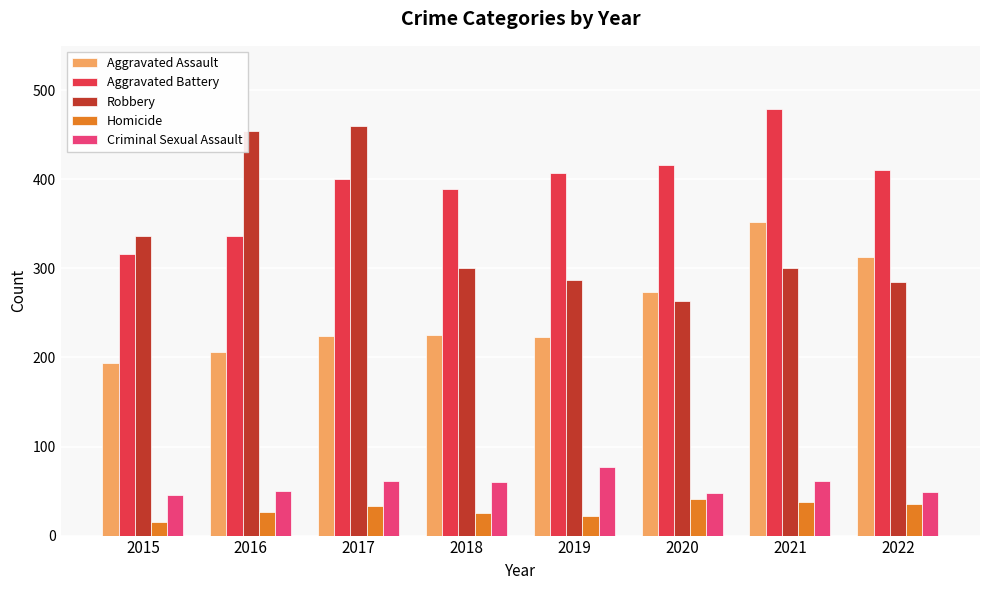

Count the number of data series in this chart.

5